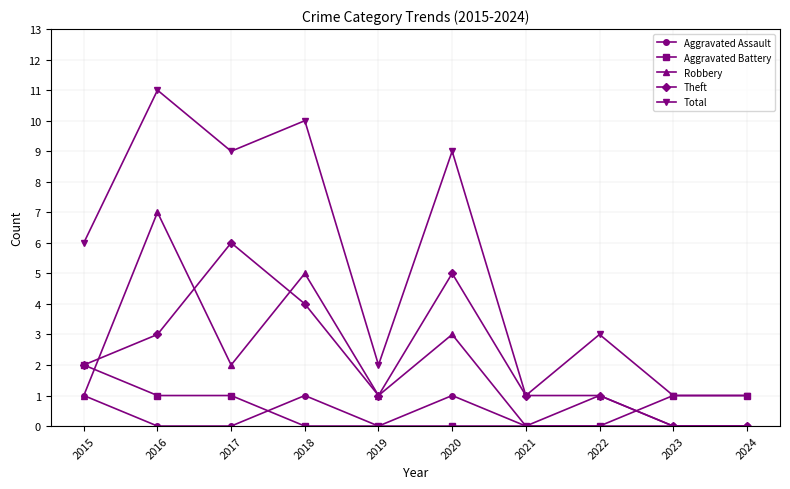

Which series has the largest range (max minus min)?

Total